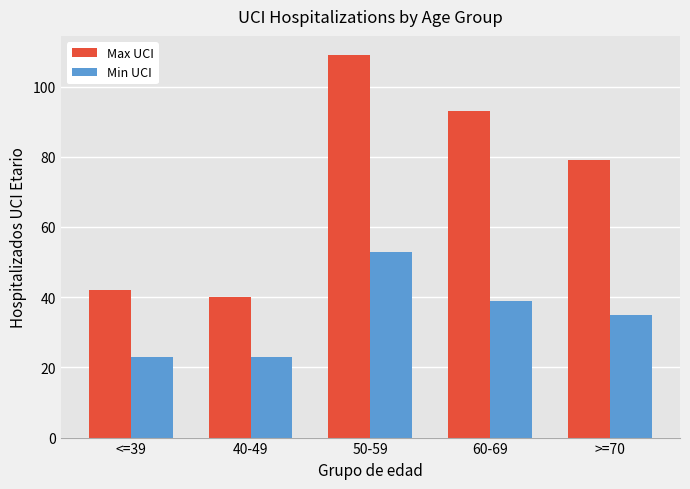

Rank the series by their average value, from lowest to highest.

Min UCI, Max UCI